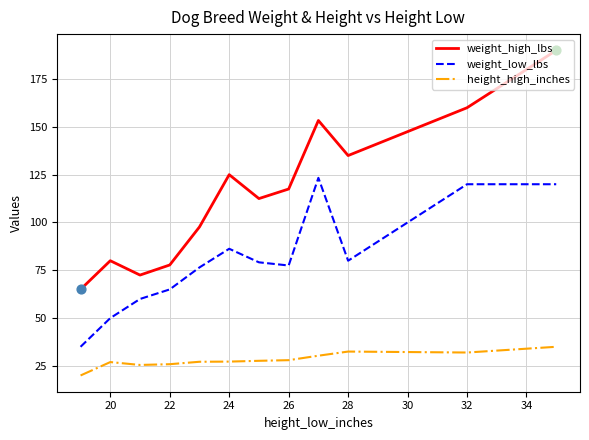

True or false: height_high_inches and weight_high_lbs cross at least once.

False